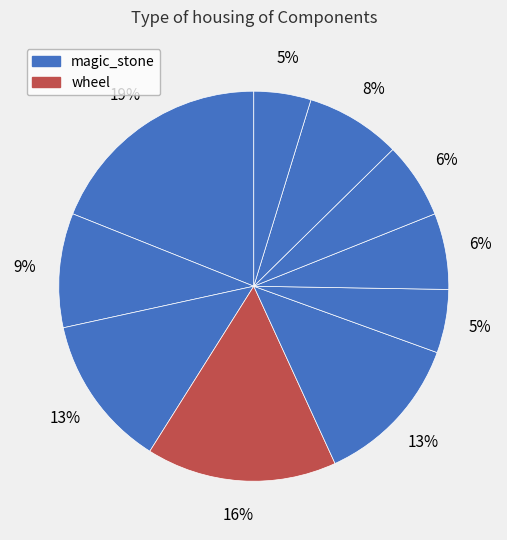

How many segments does this pie chart have?

10